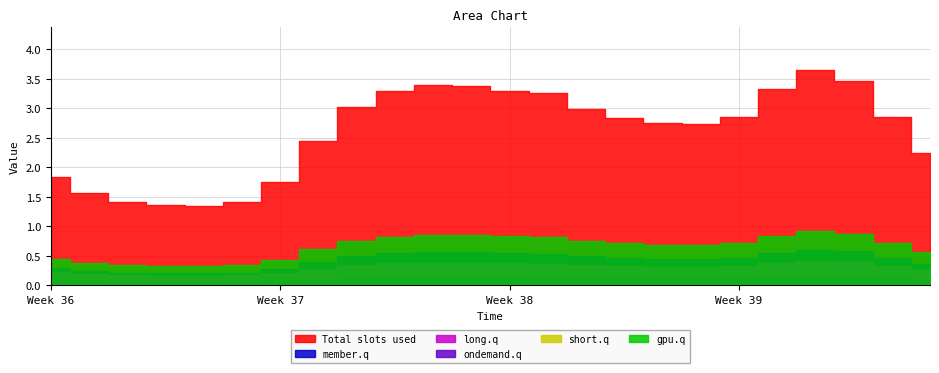

How many lines are shown in the chart?

6